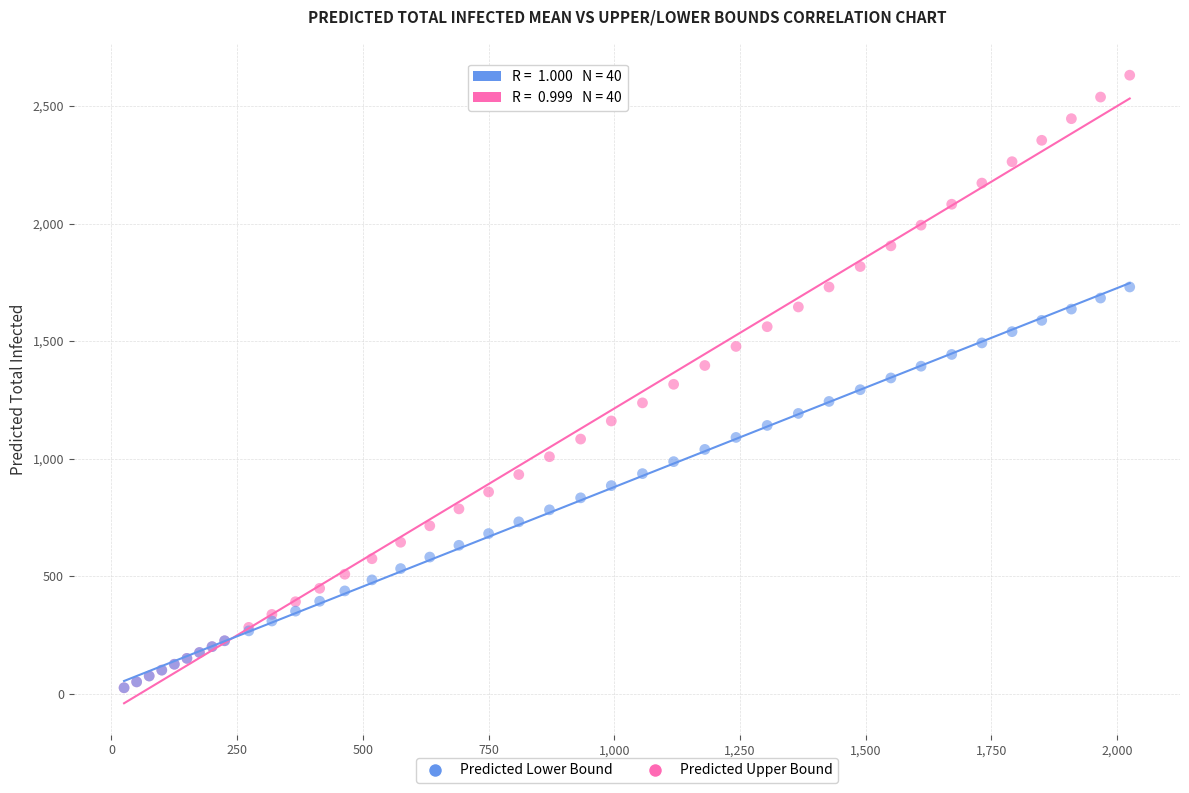

Which series has the largest Y range (max minus min)?

Predicted Upper Bound